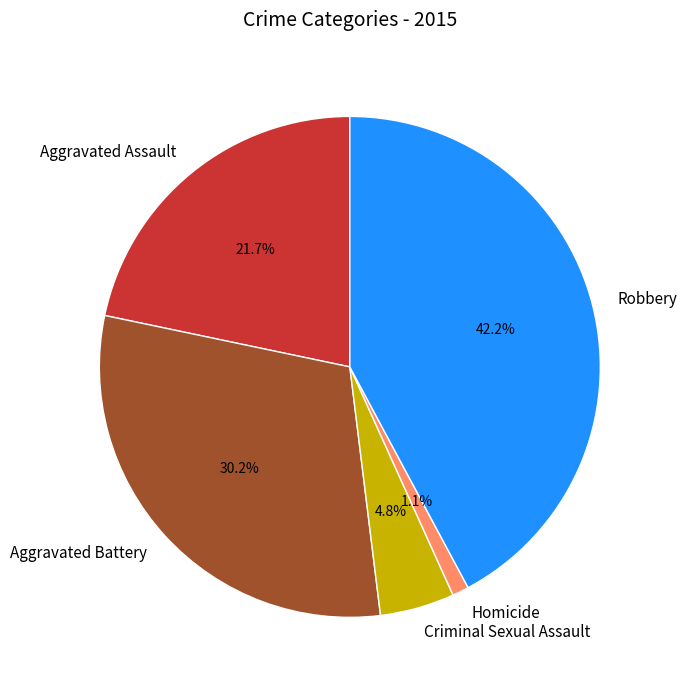

Is the sum of Robbery and Aggravated Battery greater than half?

Yes